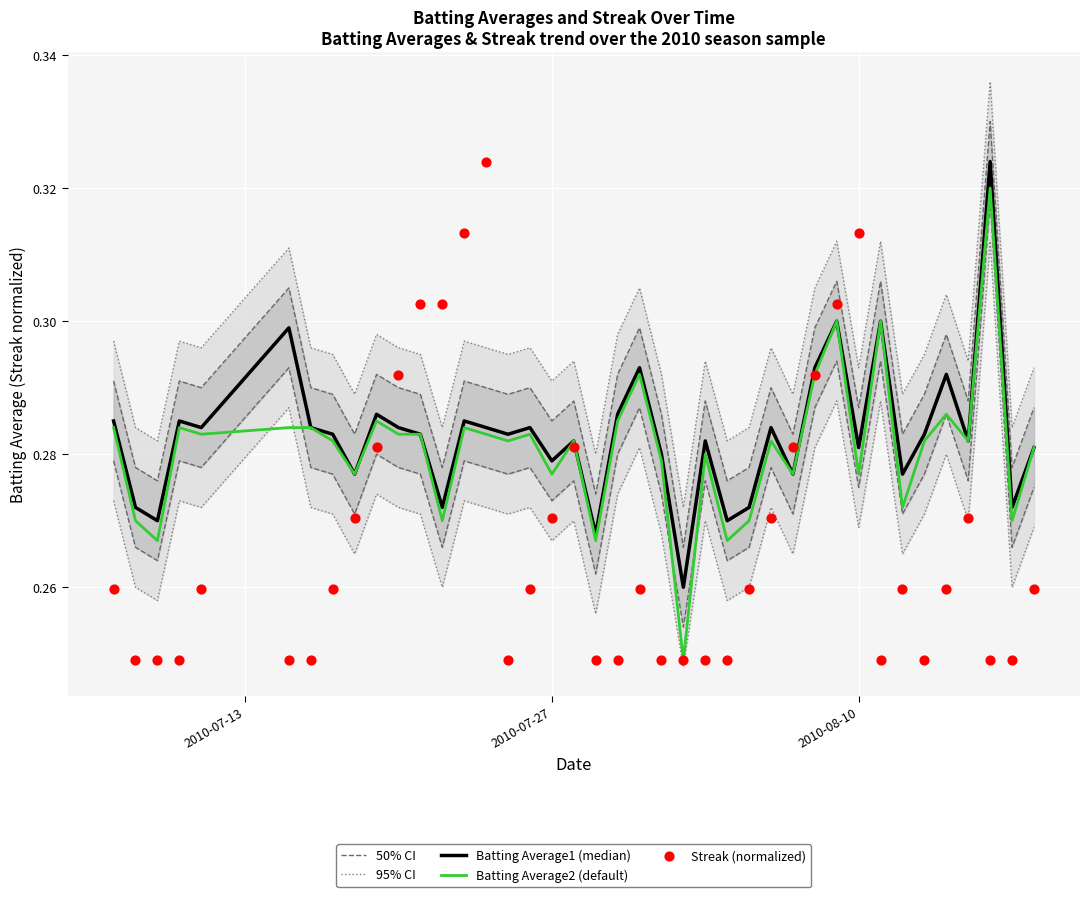

Which series has the largest total across all categories?

95% CI